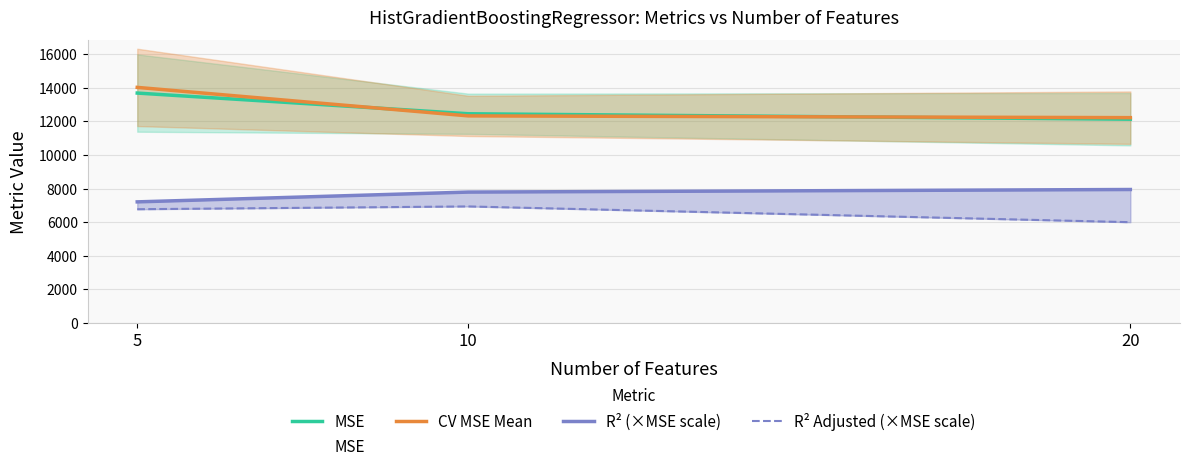

What is the greatest value displayed?

14017.5